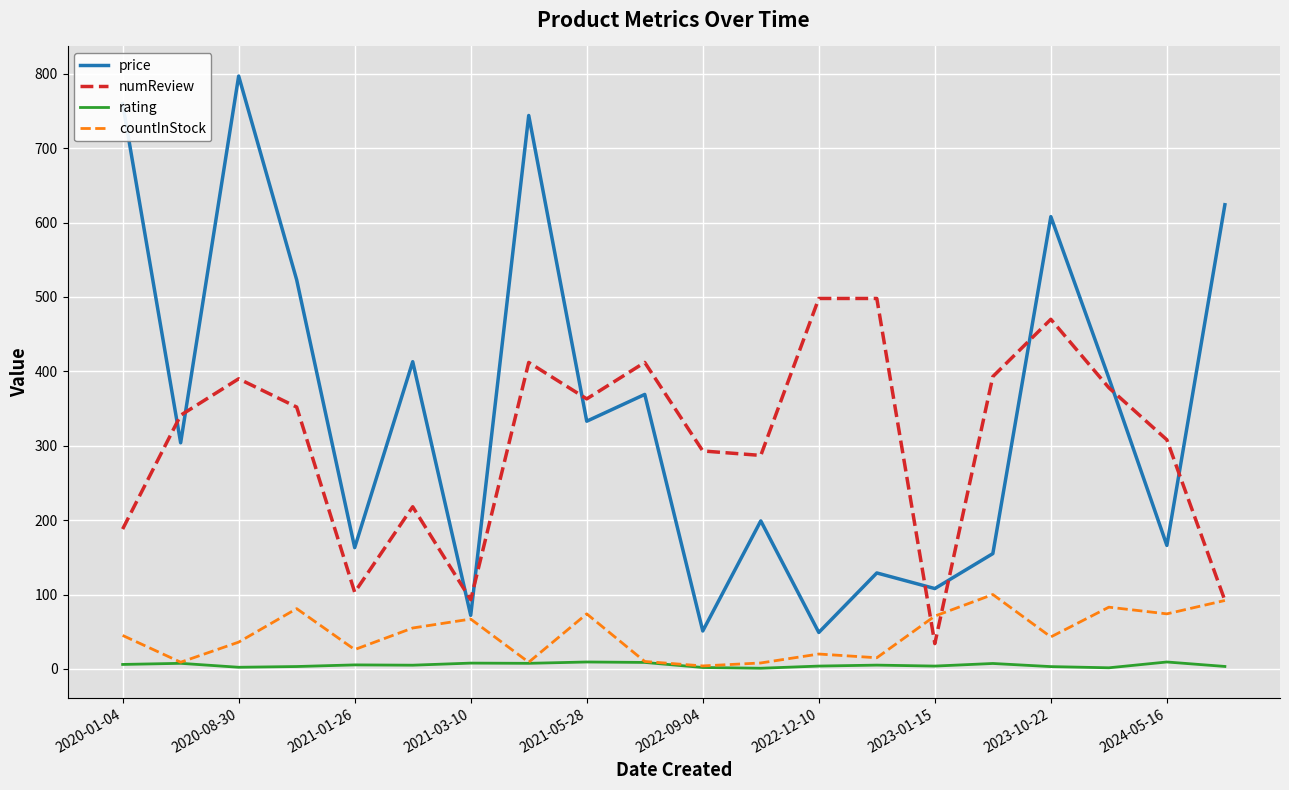

What is the highest value of the numReview series?

498.0